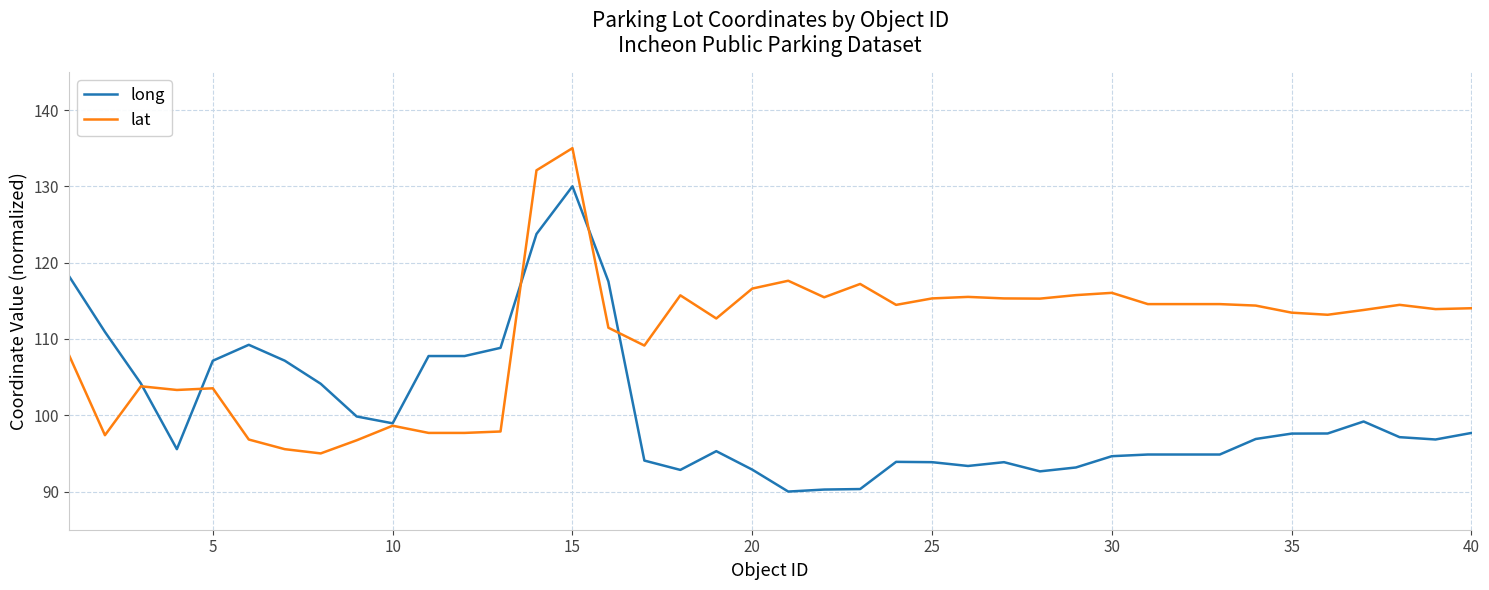

Which series has the largest total across all categories?

lat